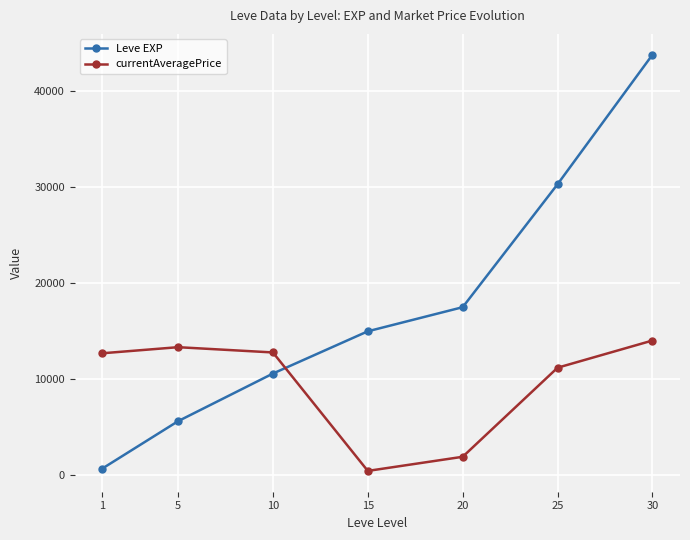

Is it true that currentAveragePrice equals 16579.4 at 25?

False